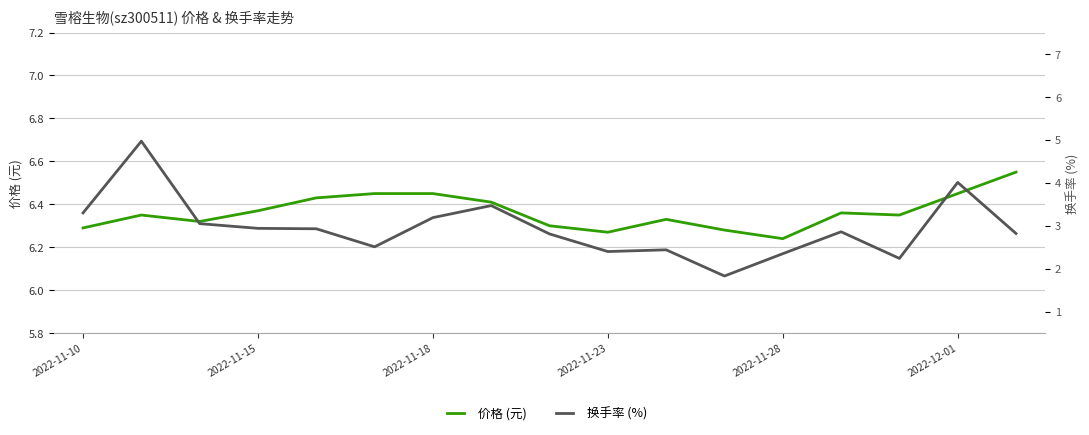

What is the sum of the 价格 (元) values at 16 and 2022-12-01?

13.0